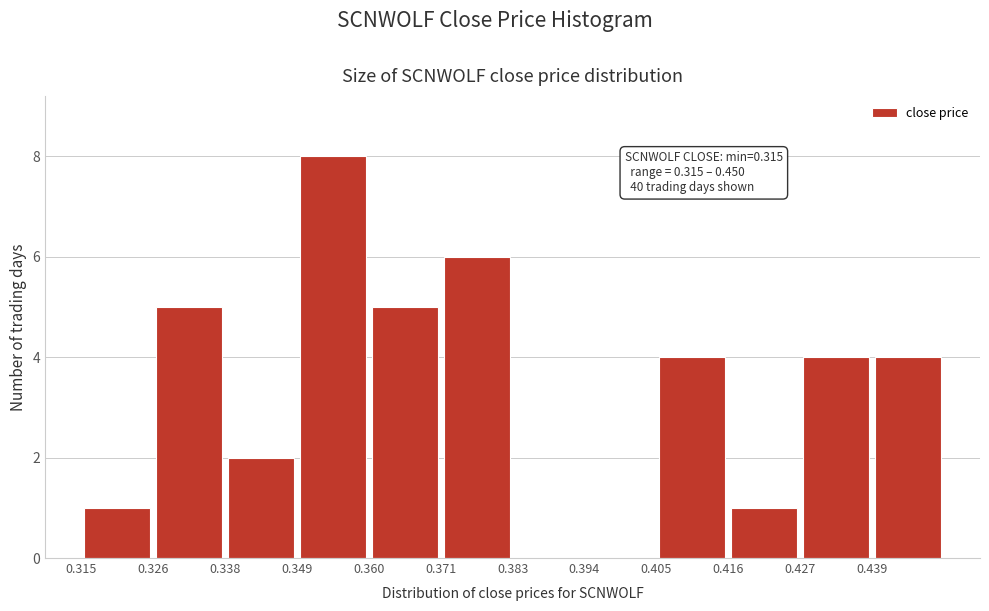

Over which range of the x-axis is the bar tallest?

0.348 to 0.360